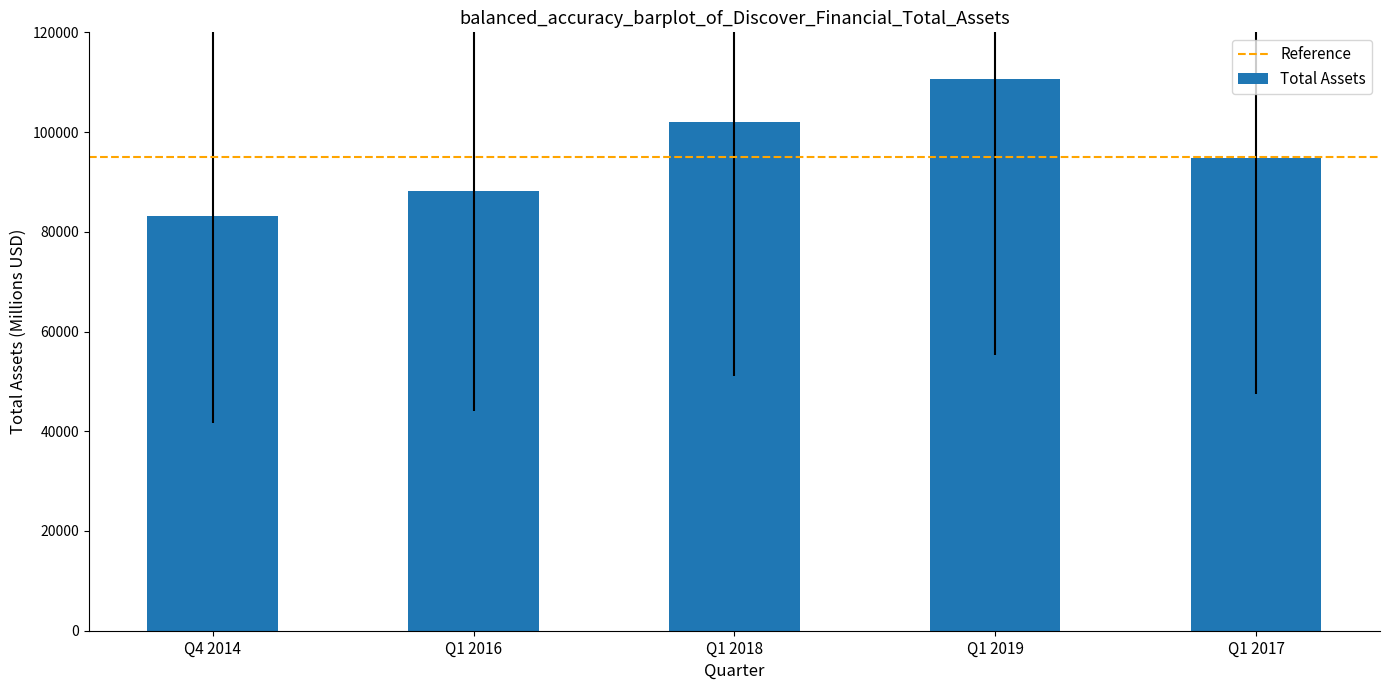

What position from the left is Q1 2017?

5